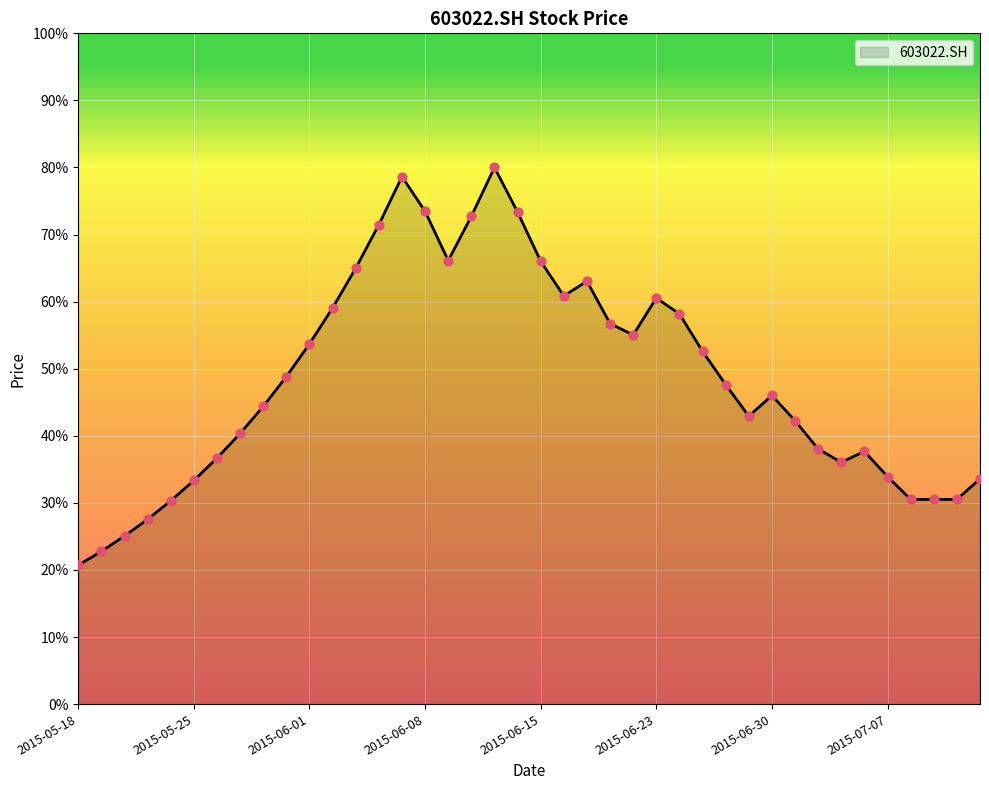

What is the difference between the maximum and minimum values?

59.3